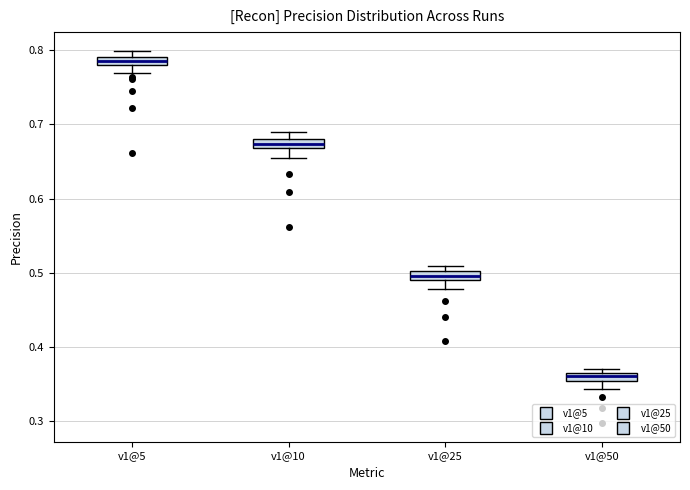

Which box has the highest median line?

v1@5